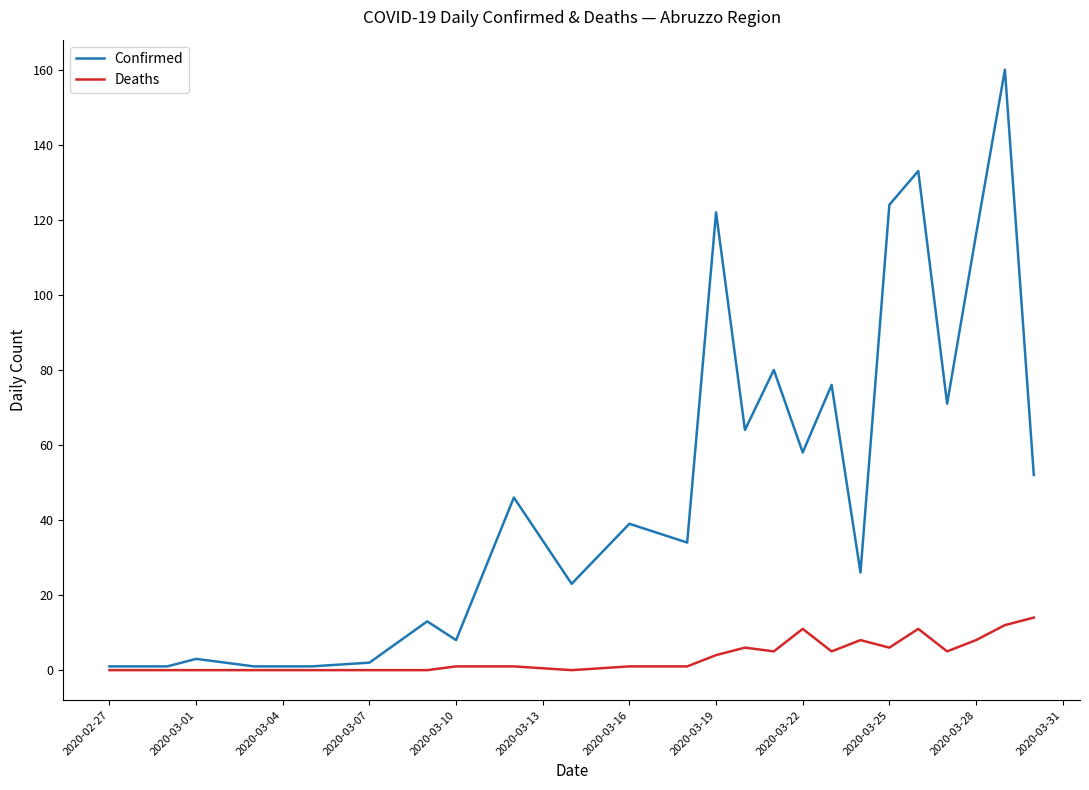

Which series has the largest range (max minus min)?

Confirmed